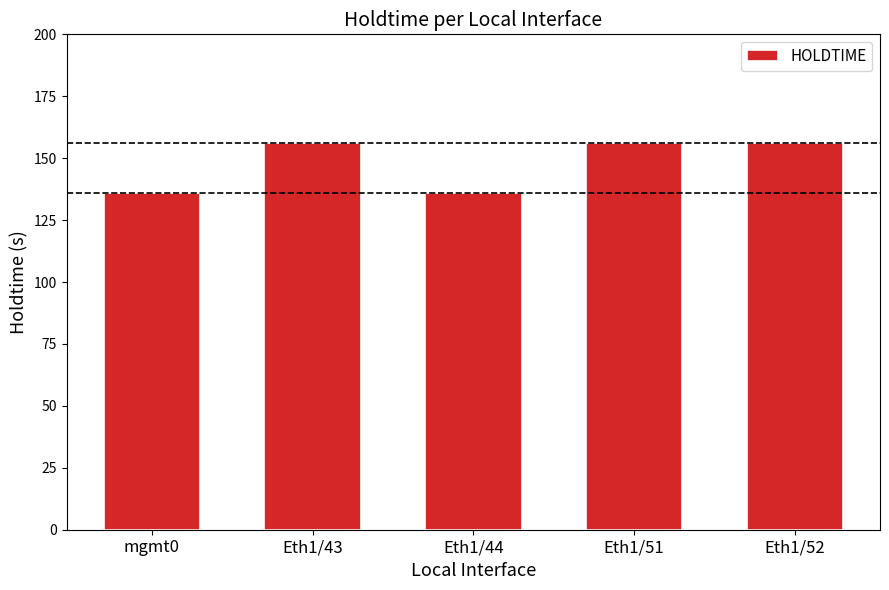

What position from the right is Eth1/51?

2